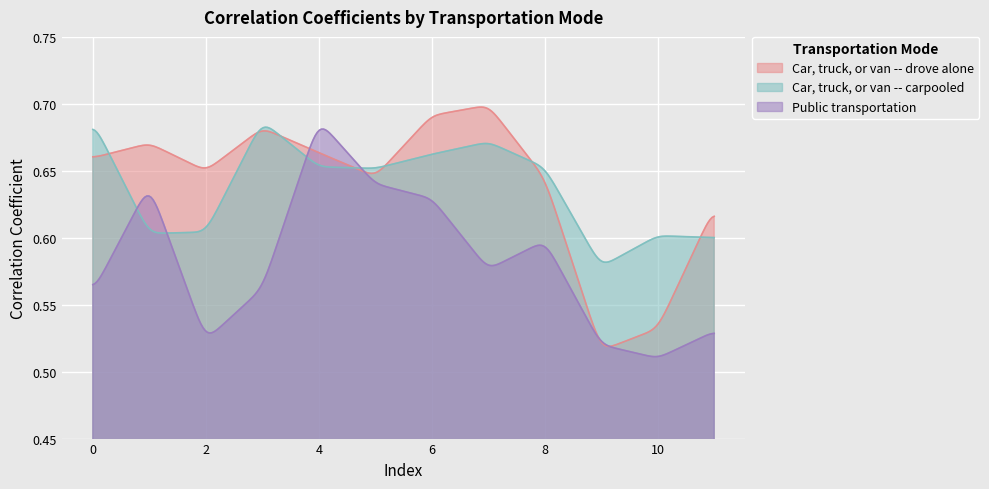

At which category does Public transportation reach its first local valley?

2